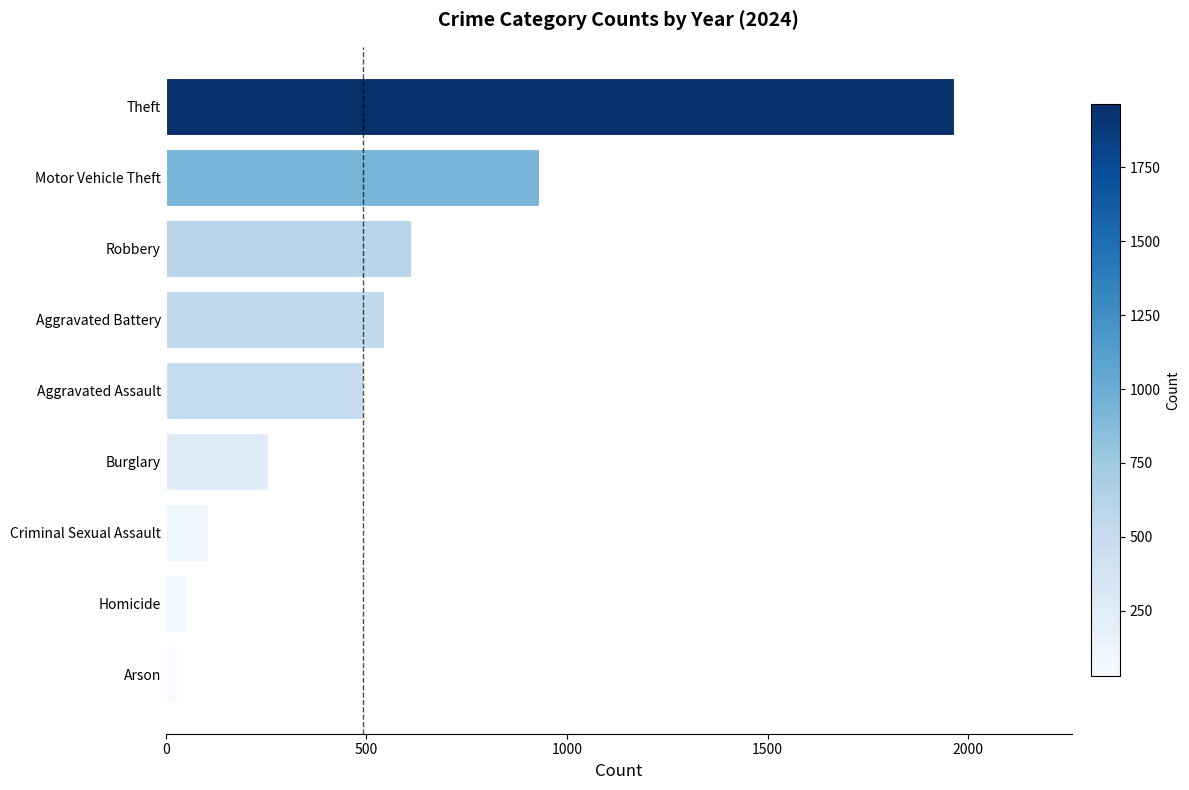

Rank the categories by value from lowest to highest.

Arson, Homicide, Criminal Sexual Assault, Burglary, Aggravated Assault, Aggravated Battery, Robbery, Motor Vehicle Theft, Theft